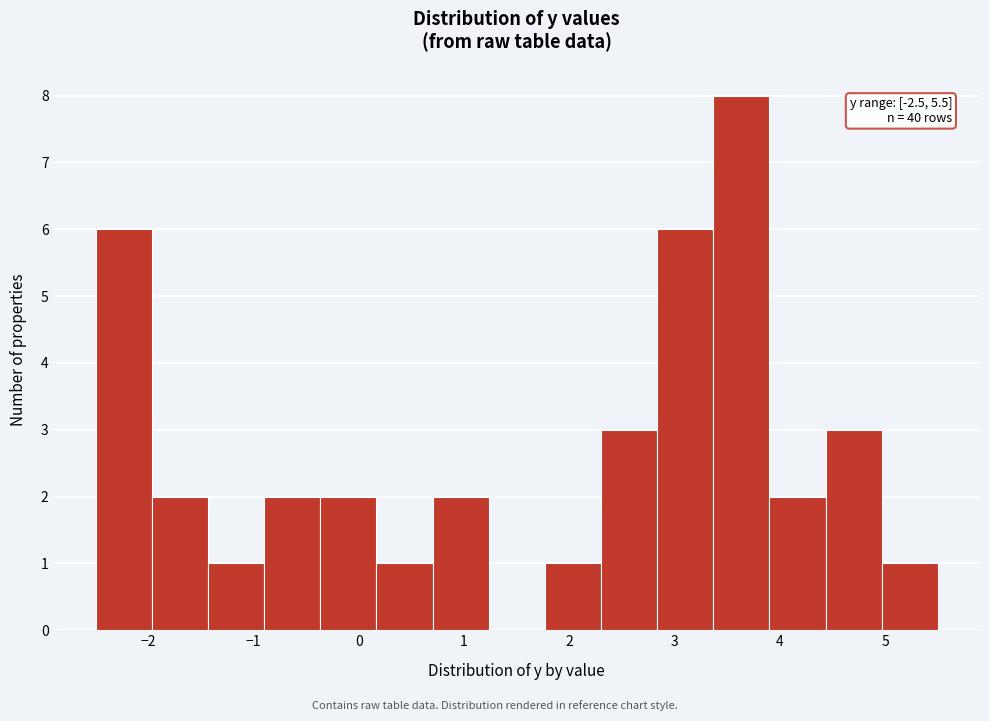

Over which range of the x-axis is the bar tallest?

3.4 to 3.9